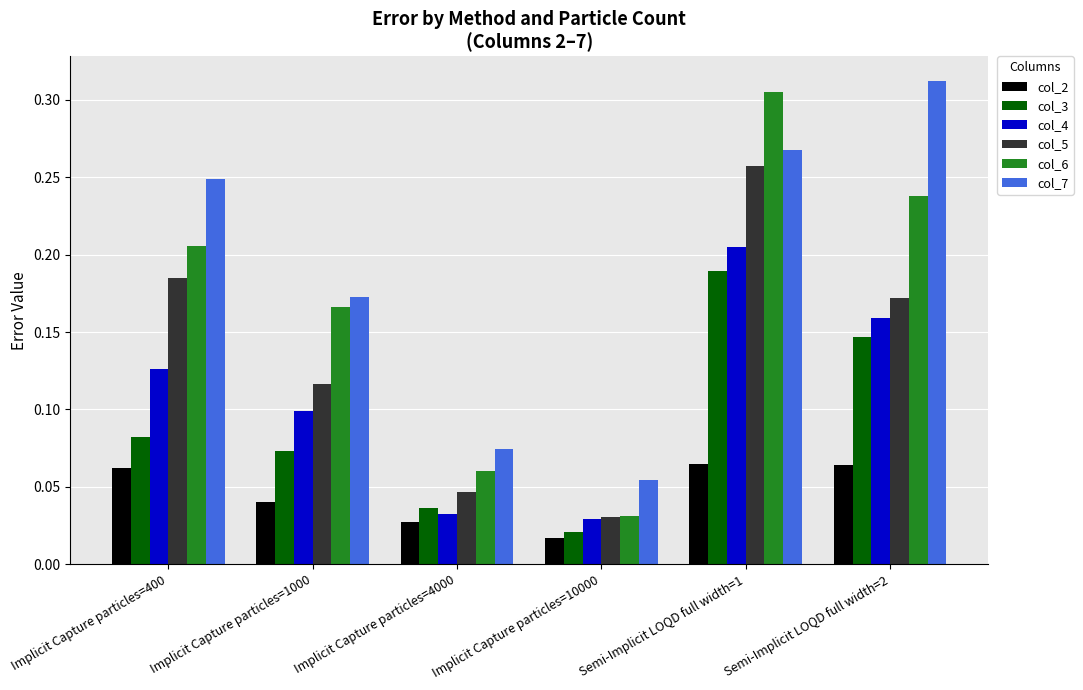

Rank the categories by col_7 value from highest to lowest.

Semi-Implicit LOQD full width=2, Semi-Implicit LOQD full width=1, Implicit Capture particles=400, Implicit Capture particles=1000, Implicit Capture particles=4000, Implicit Capture particles=10000